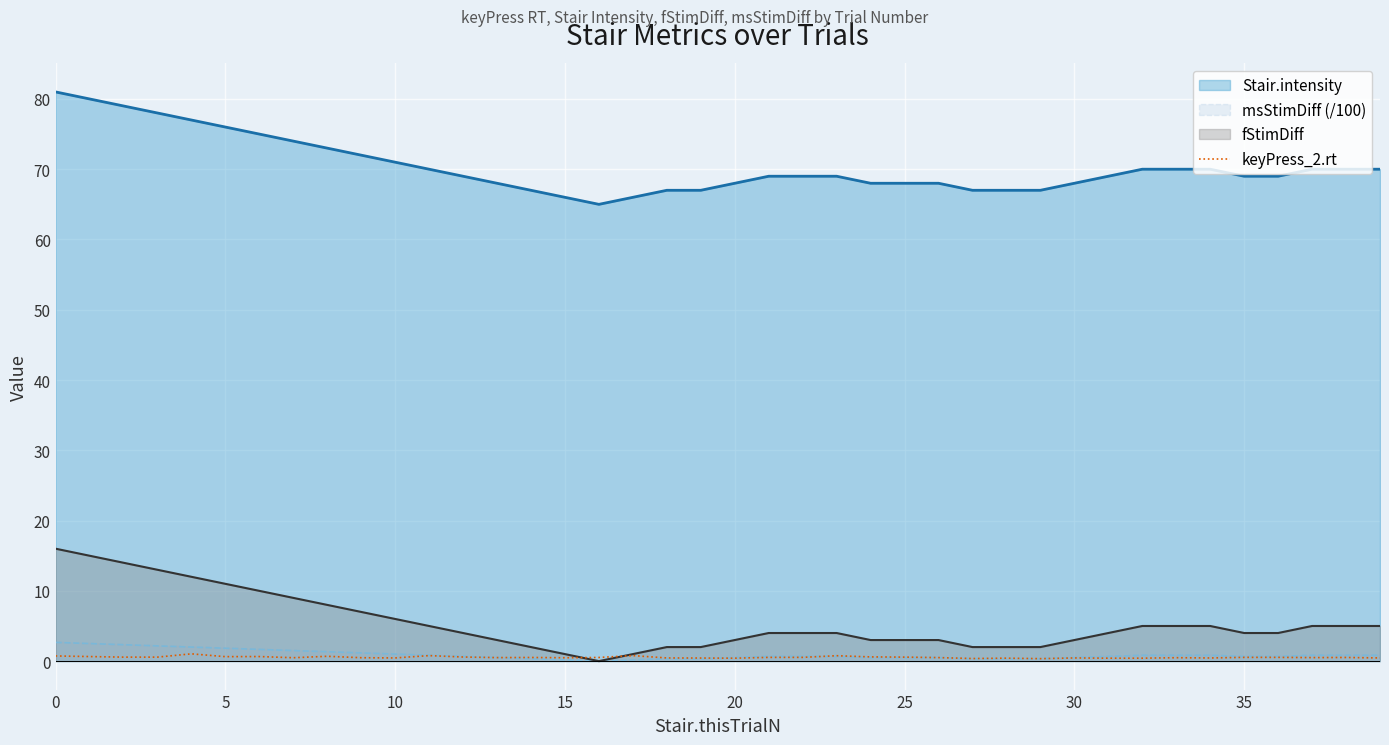

The msStimDiff (/100) series shows 0.5 at 20. True or false?

True